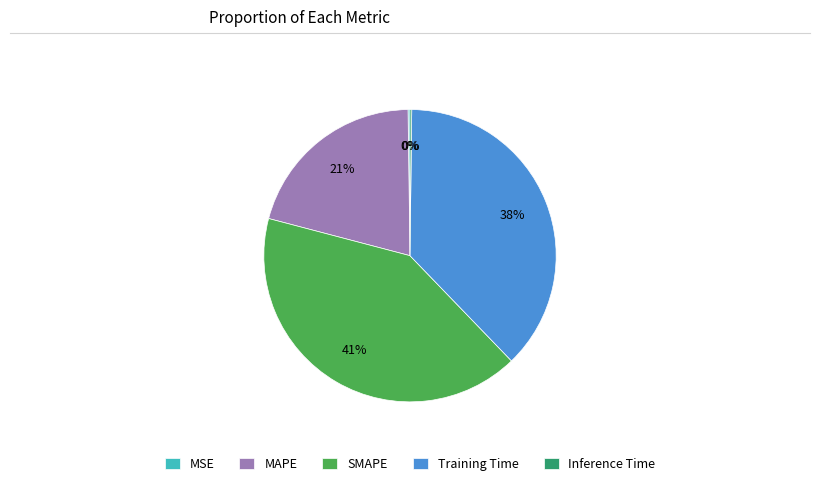

Is the sum of SMAPE and MAPE greater than half?

Yes